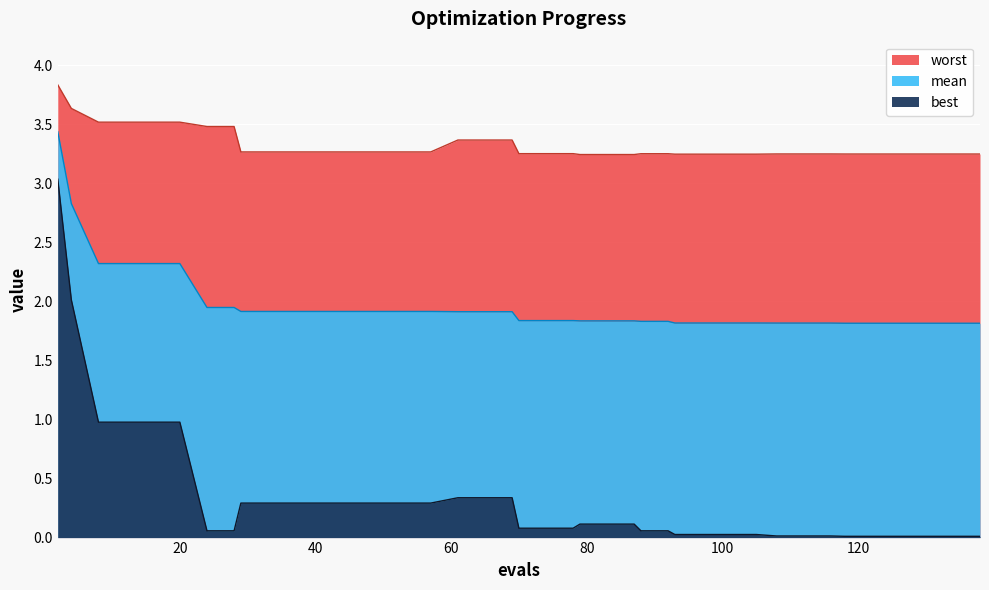

True or false: worst and best cross at least once.

False